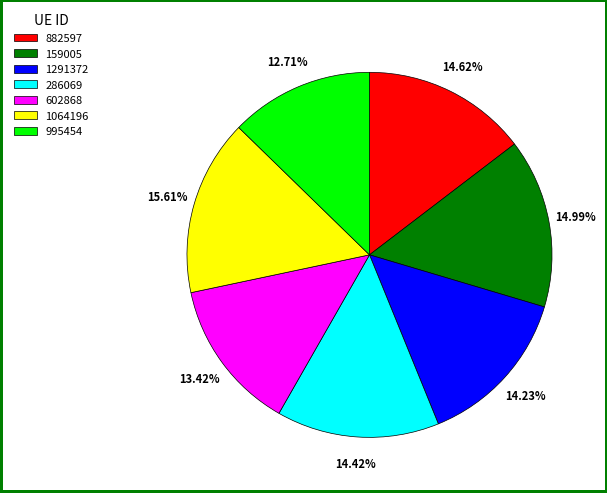

Is there any slice that represents more than half of the pie?

No